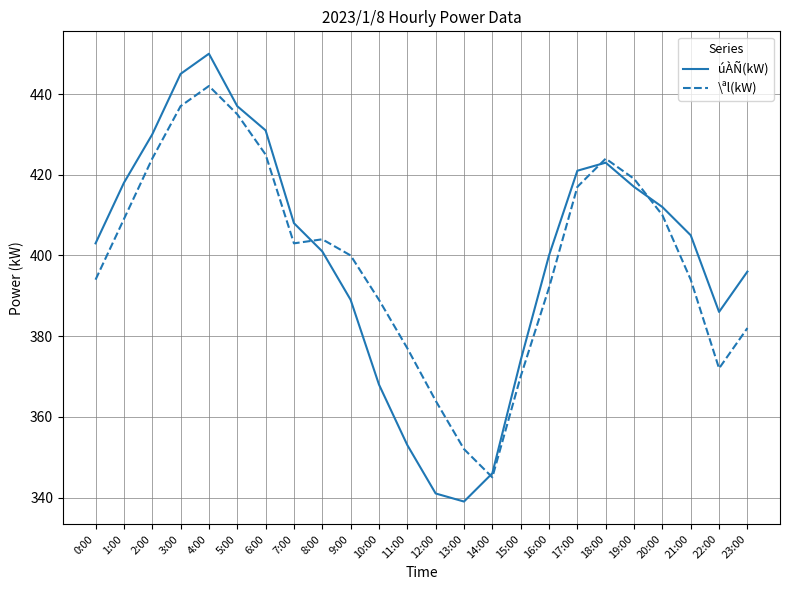

What is the difference between the highest and lowest values at 22:00?

14